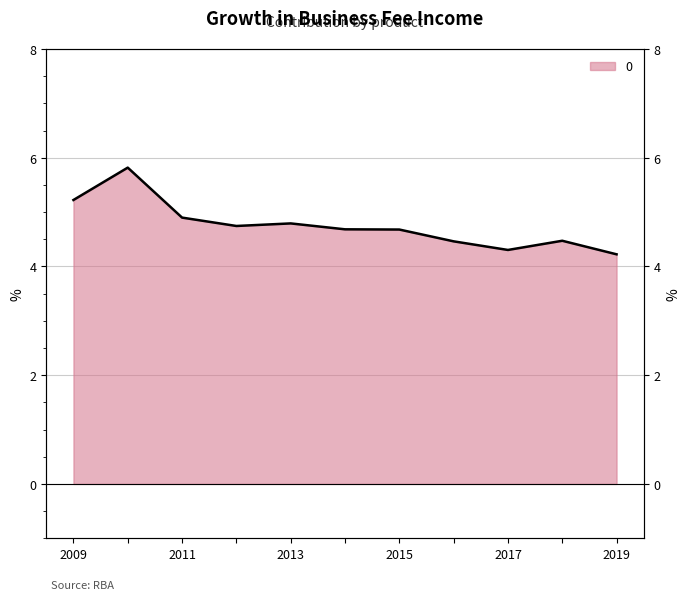

What position from the right is 2009?

11